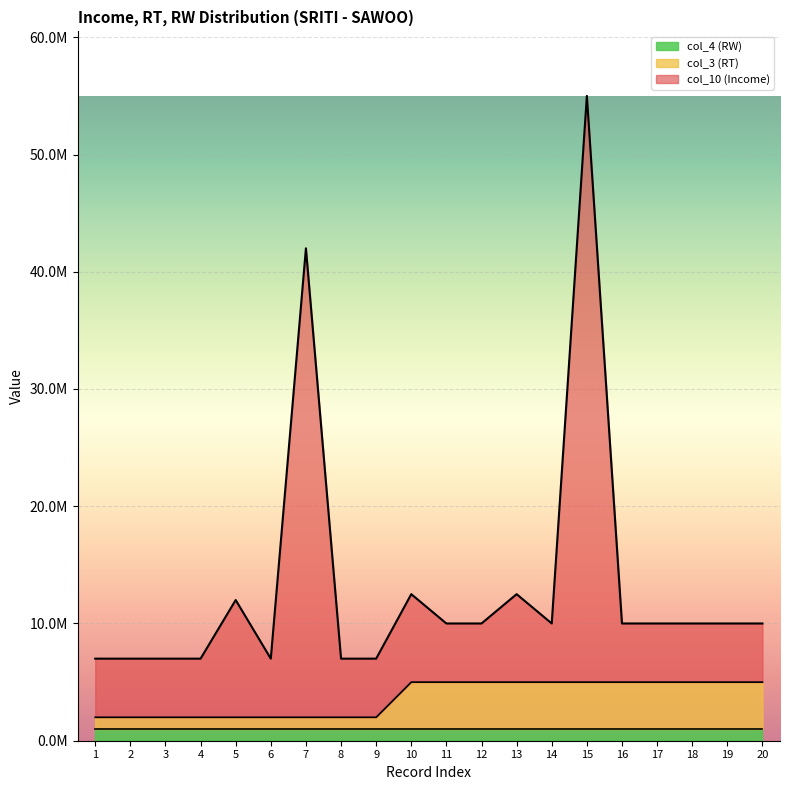

How many values in the col_10 (Income) series are below 10000000?

7